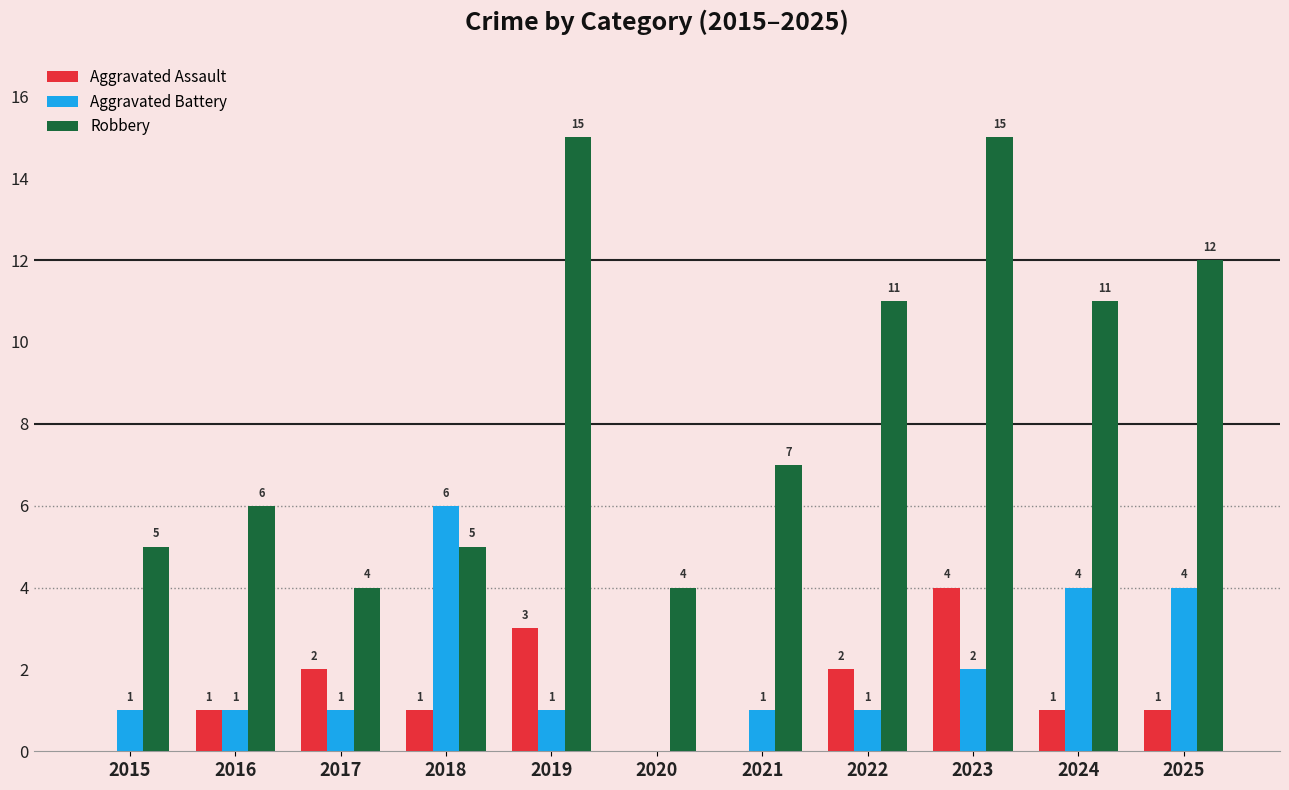

How many groups of bars are there?

11